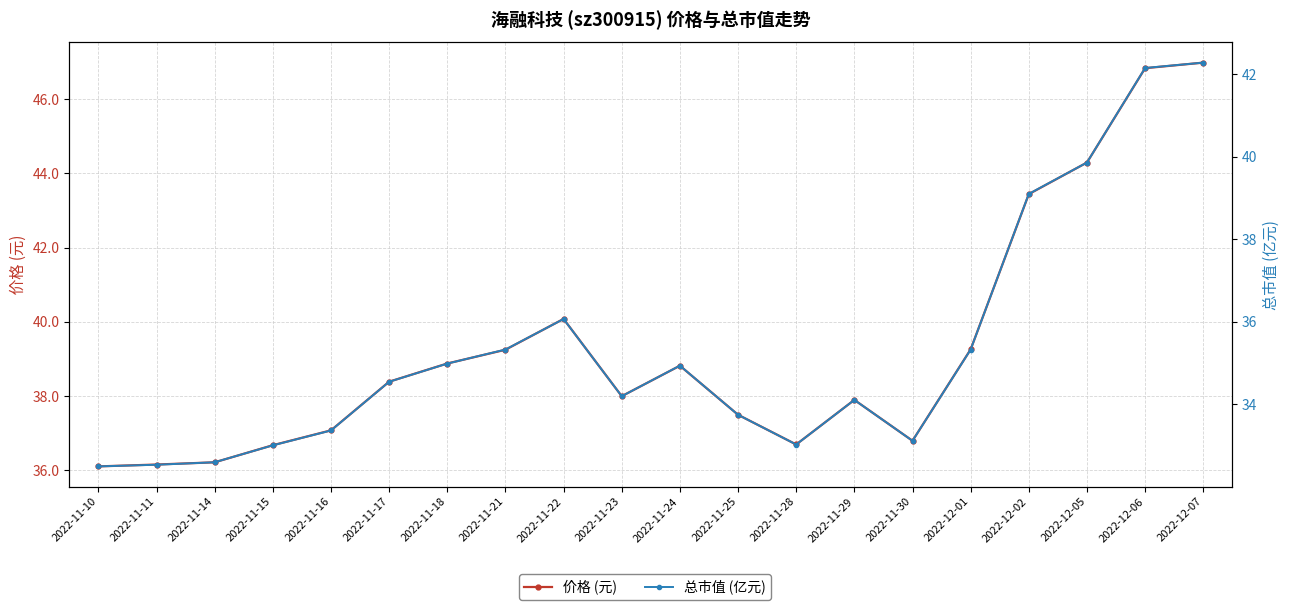

What is the total value across all series at 2022-12-01?

74.6